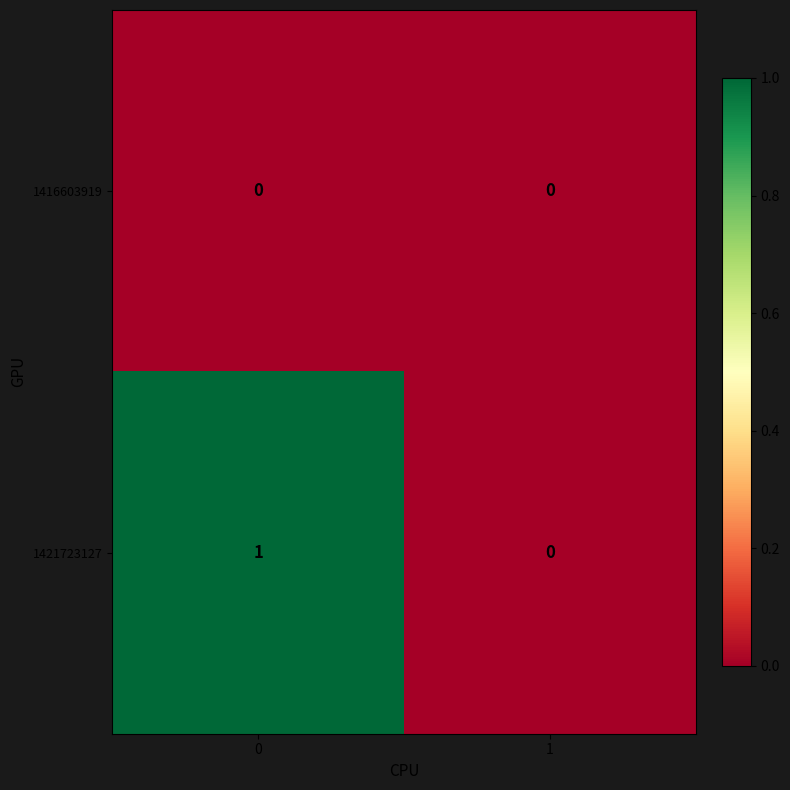

Reading right to left, list all the values displayed in this chart.

1416603919: 1=0	0=0
1421723127: 1=0	0=1